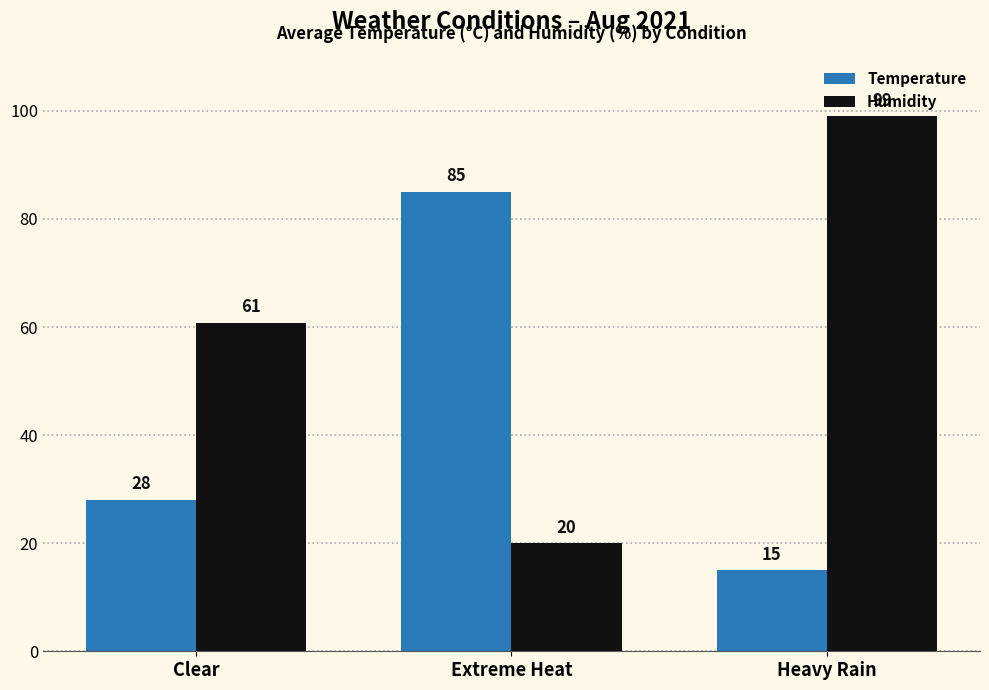

Which series has the widest spread of values?

Humidity